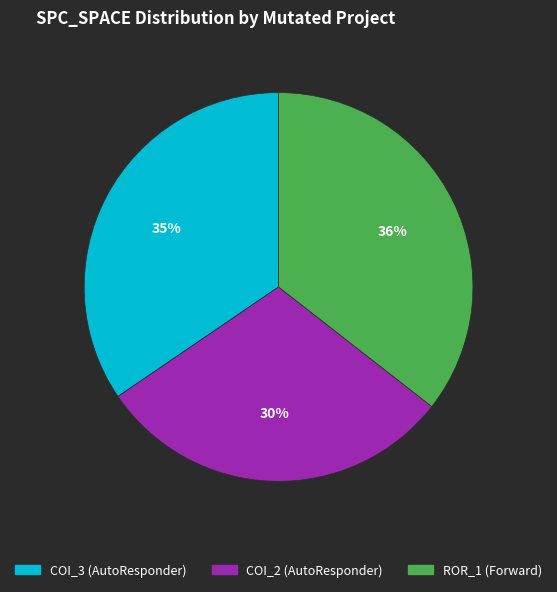

How many slices are in this pie chart?

3